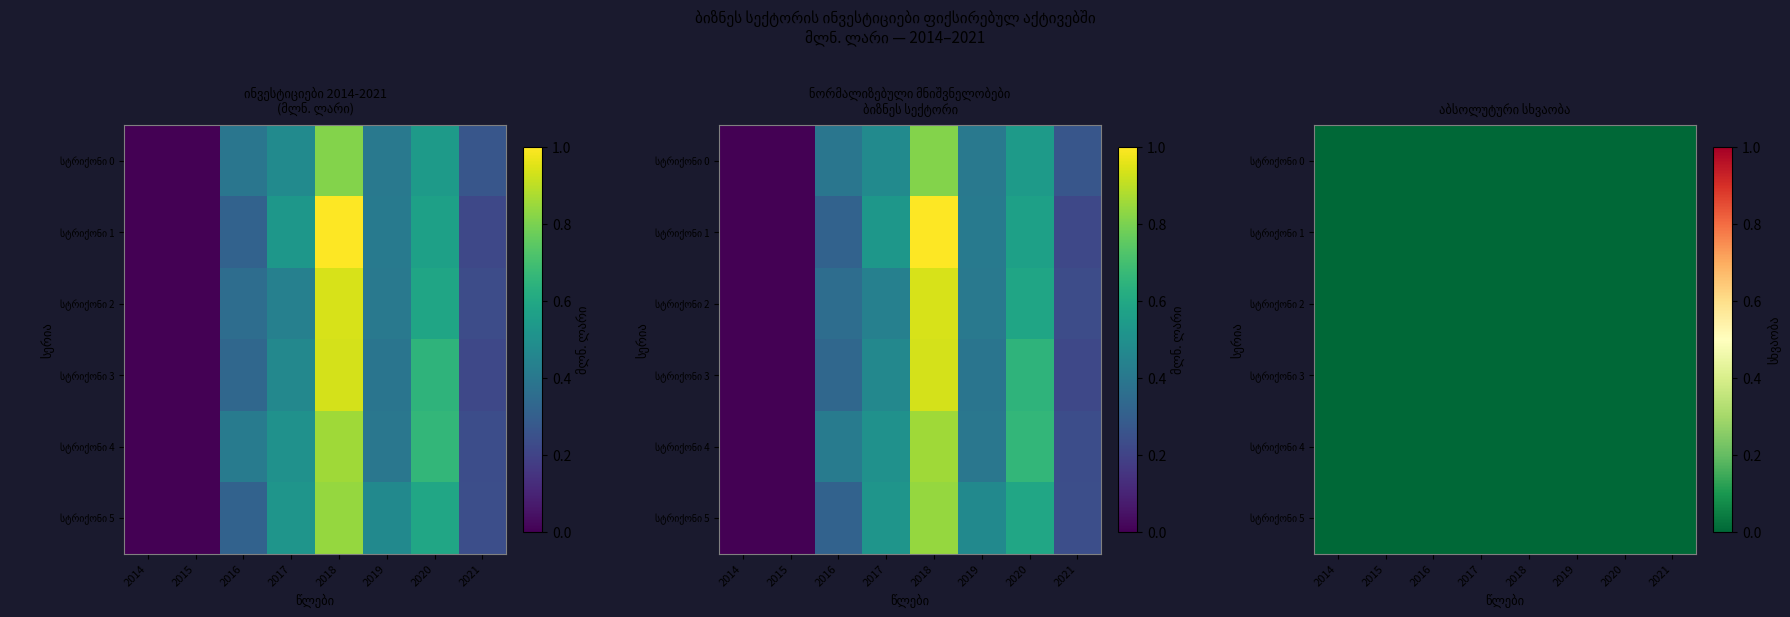

Reading right to left, extract all data points from this chart.

2021=0.2	2020=0.6	2019=0.4	2018=0.9	2017=0.4	2016=0.4	2015=0.0	2014=0.0